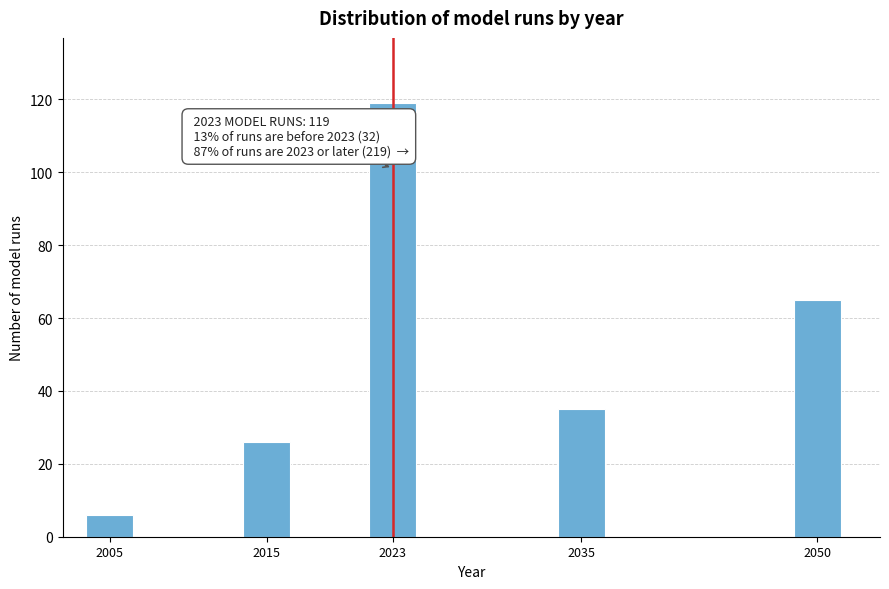

Reading right to left, what are all the values shown in this chart?

2050=65	2035=35	2023=119	2015=26	2005=6